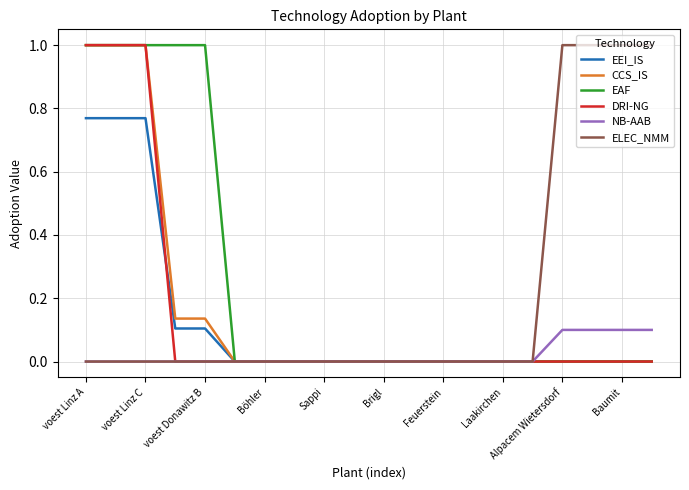

What is the maximum value for EAF?

1.0